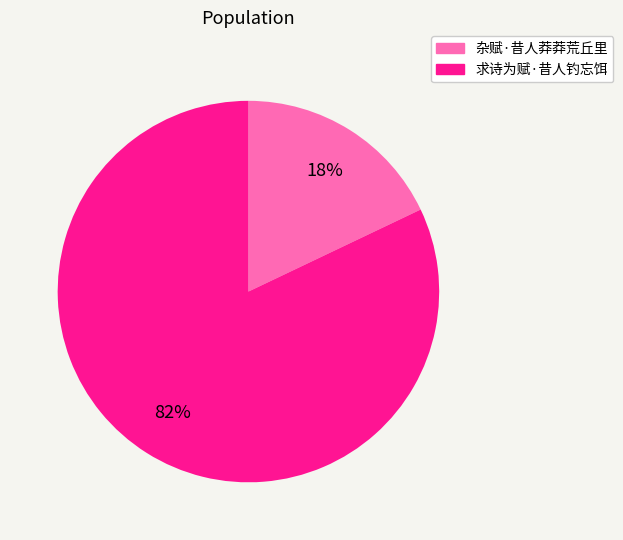

Is it true that 杂赋·昔人莽莽荒丘里 is 30% of the pie?

False